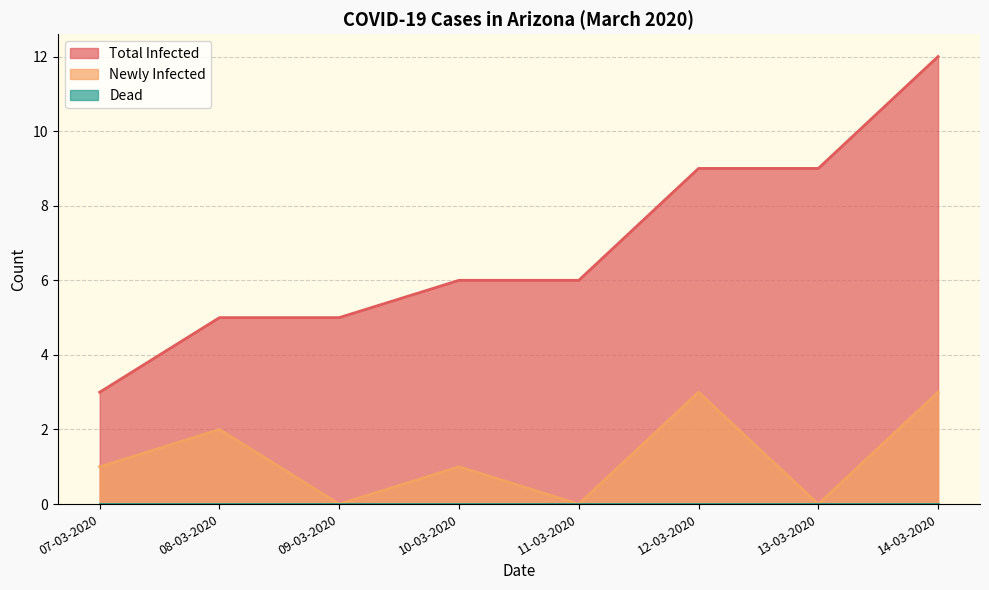

True or false: Newly Infected has more than 1 points higher than both neighbors.

True